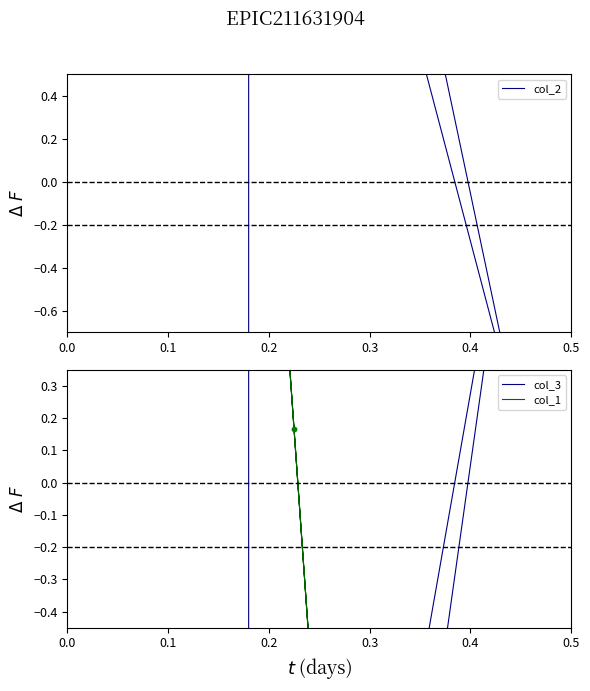

At how many categories does at least one series exceed -1?

6